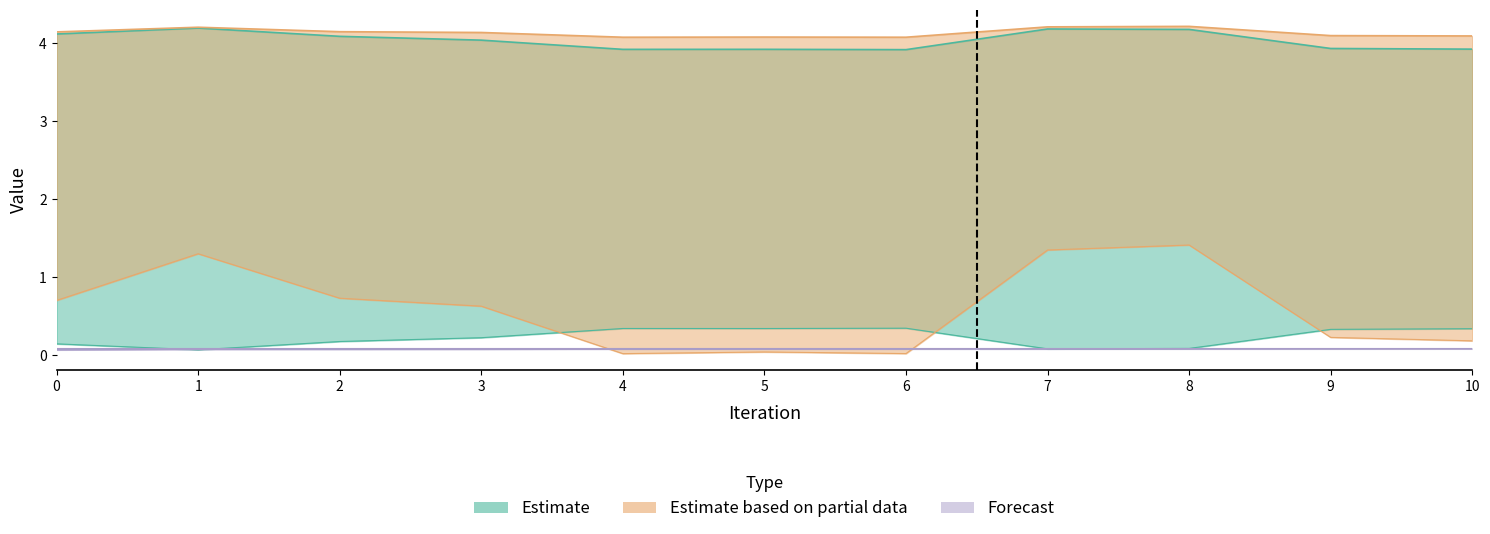

True or false: zobj_1 has more than 0 interior local peaks.

False